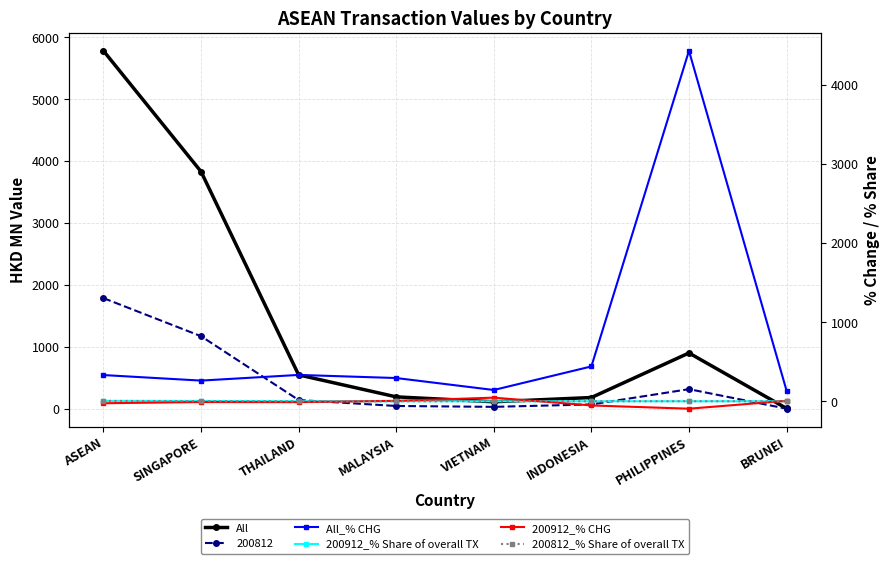

Which series changed the most between ASEAN and BRUNEI?

All